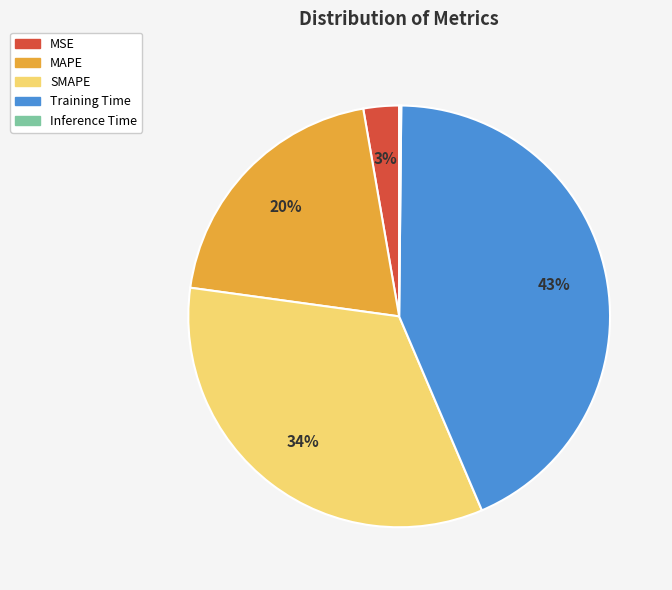

To the nearest percent, what is the average slice percentage?

20%